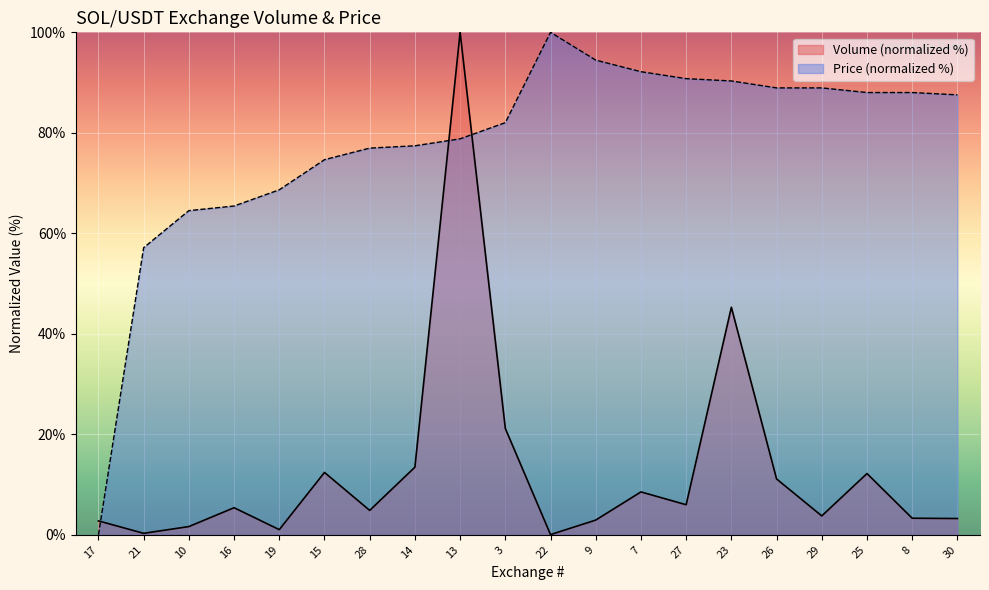

What is the sum of all Price values?

1554.8